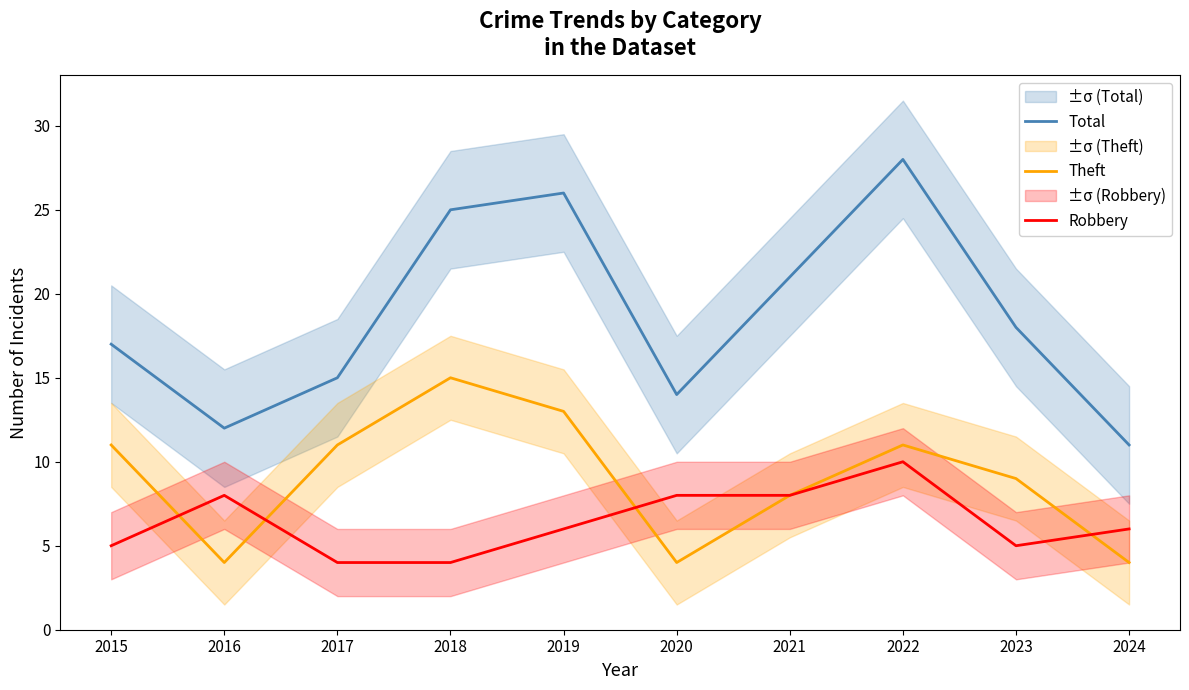

Which series has the widest spread of values?

Total